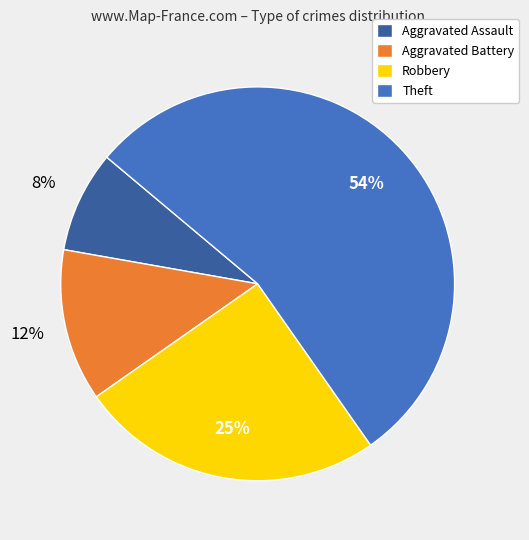

To the nearest percent, what is the combined percentage of Theft and Aggravated Battery?

67%